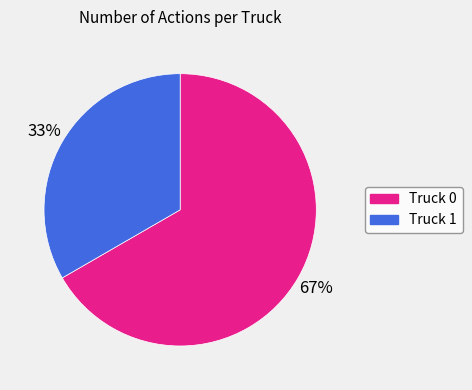

What is the largest slice in the pie chart?

Truck 0